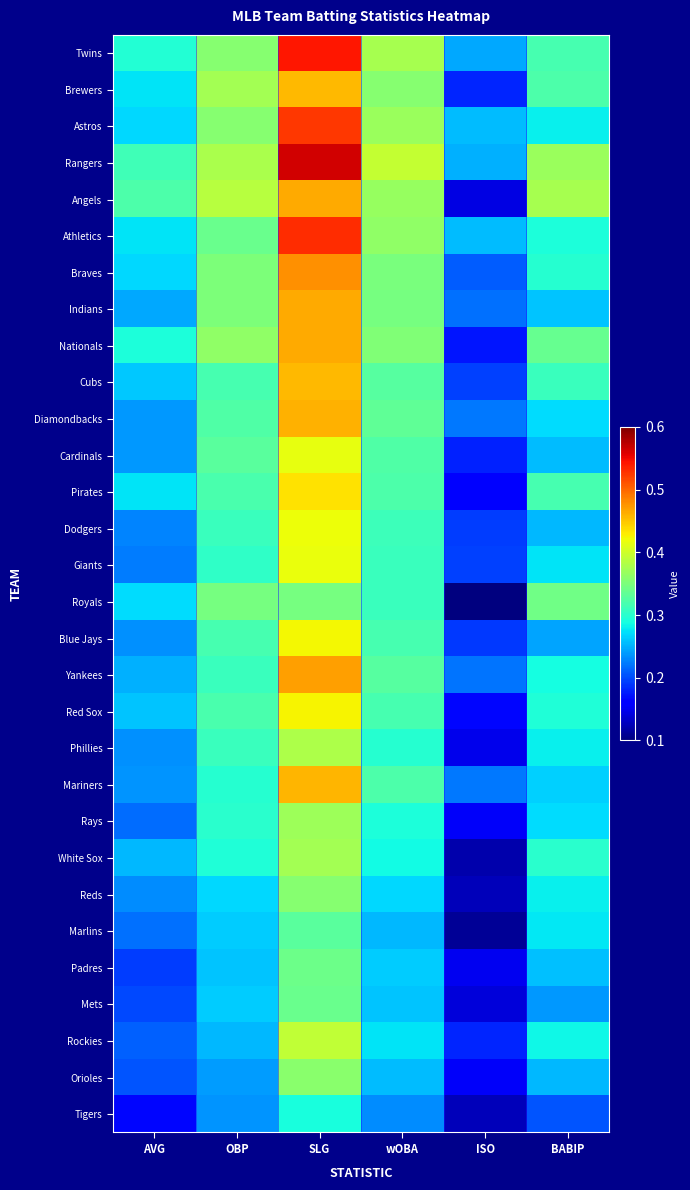

What is the total value across all series at OBP?

9.4